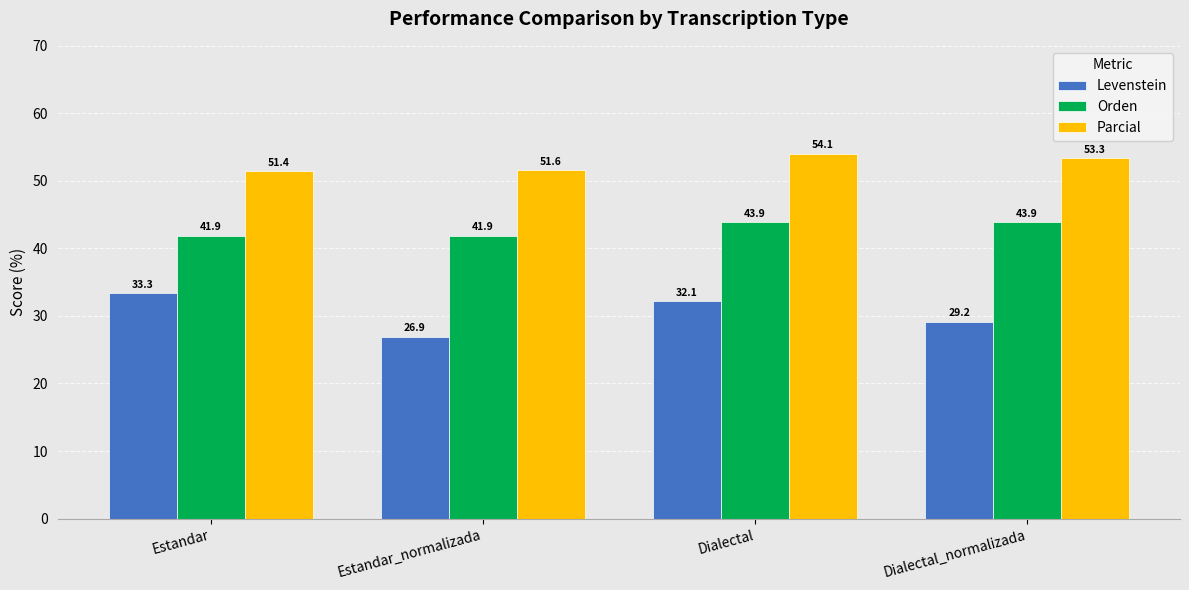

Count the number of data series in this chart.

3